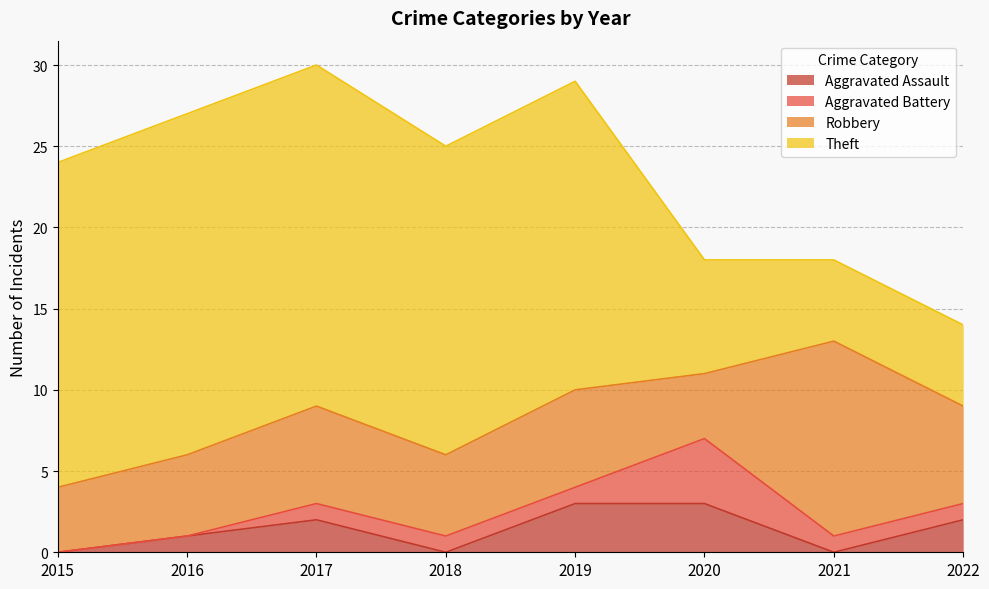

At which category is the sum across all series the highest?

2017